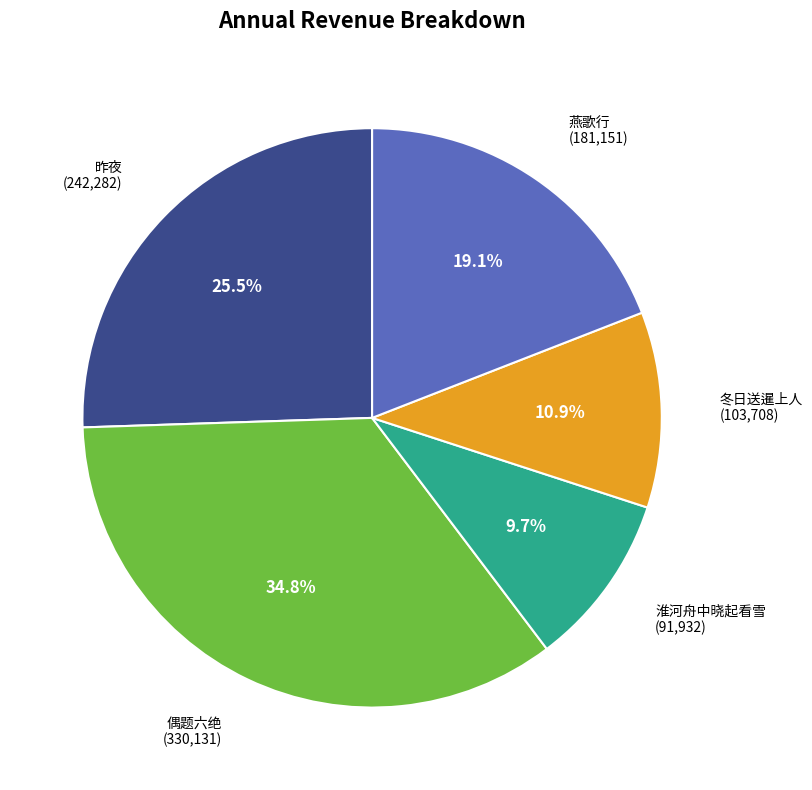

Is there a majority slice in this chart?

No